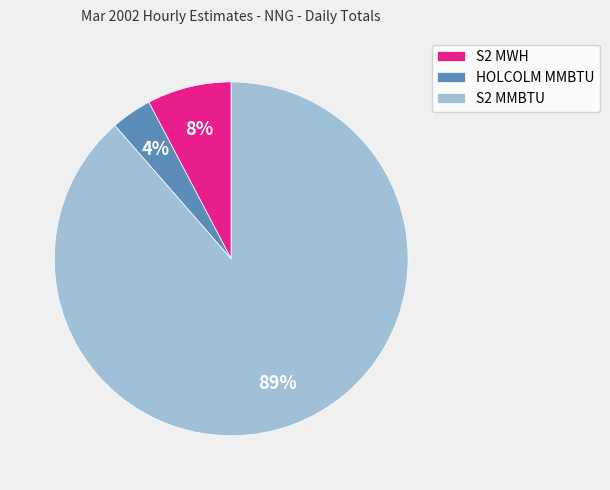

What percentage is the S2 MWH slice, to the nearest percent?

8%